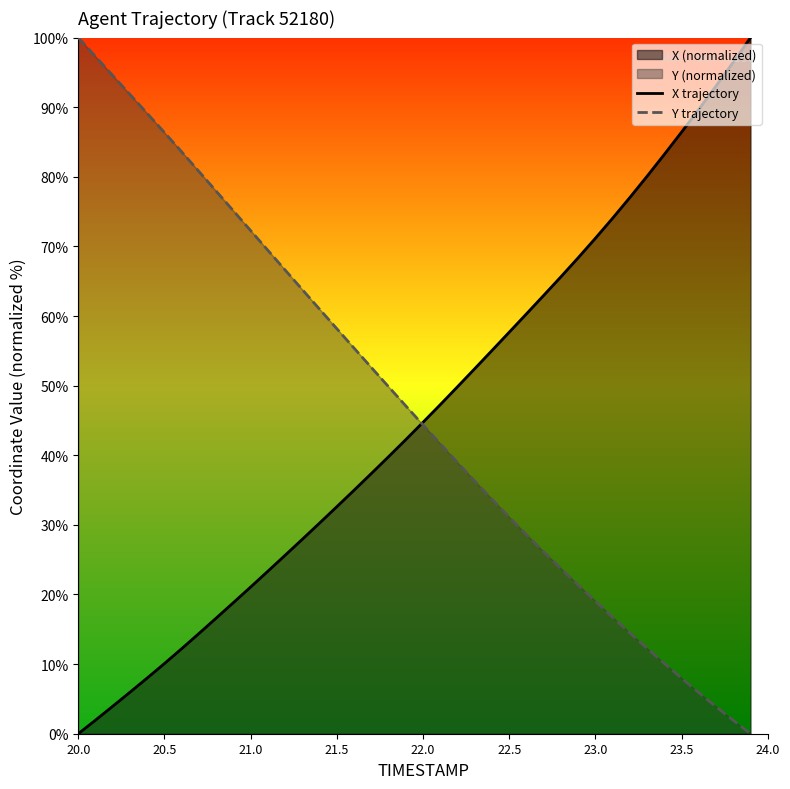

What is the total value across all series at 20.0?

100.0